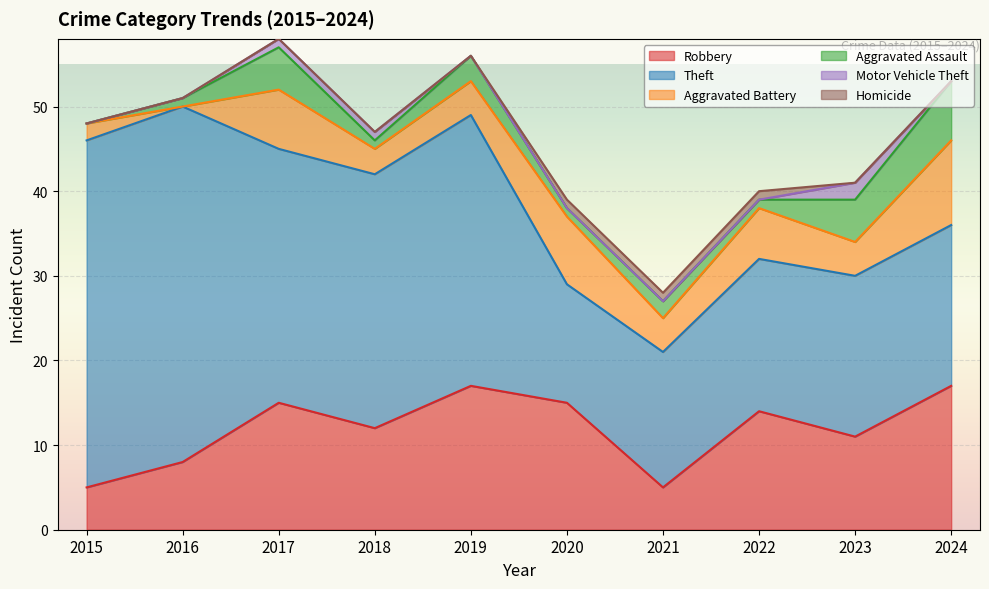

At which category does Theft reach its first local valley?

2020